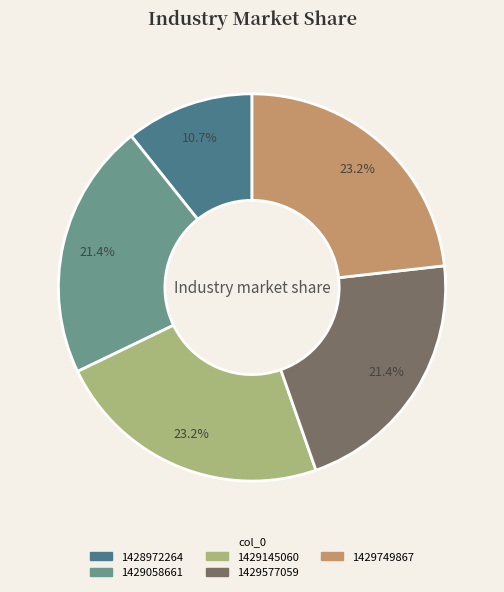

To the nearest percent, what portion does 1428972264 represent?

11%